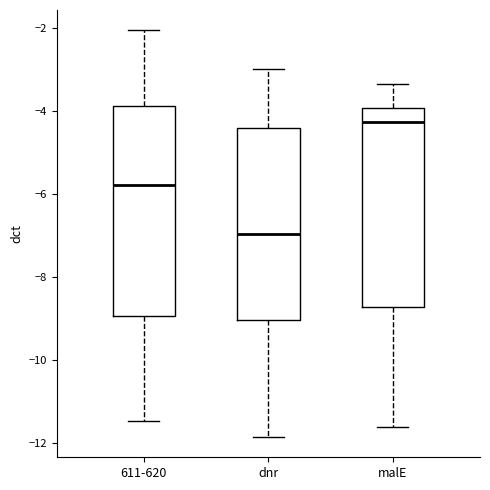

Reading left to right, transcribe this box plot: for each box, give where its median line is, the range the box spans, and where its two whiskers end, as read against the y-axis. The values are not printed on the chart, so give them approximately, as read against the axis.

611-620: median -5.8, box -9.0 to -3.8, whiskers -11.4 to -2.0
dnr: median -7.0, box -9.0 to -4.4, whiskers -11.8 to -3.0
malE: median -4.2, box -8.8 to -4.0, whiskers -11.6 to -3.4